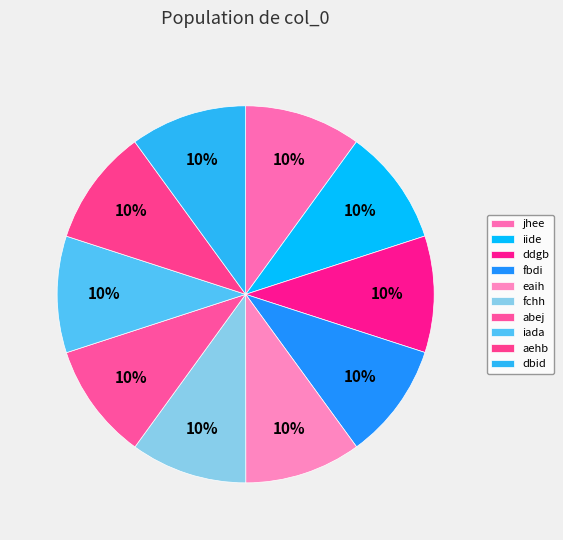

Does fchh account for over 50% of the chart?

No